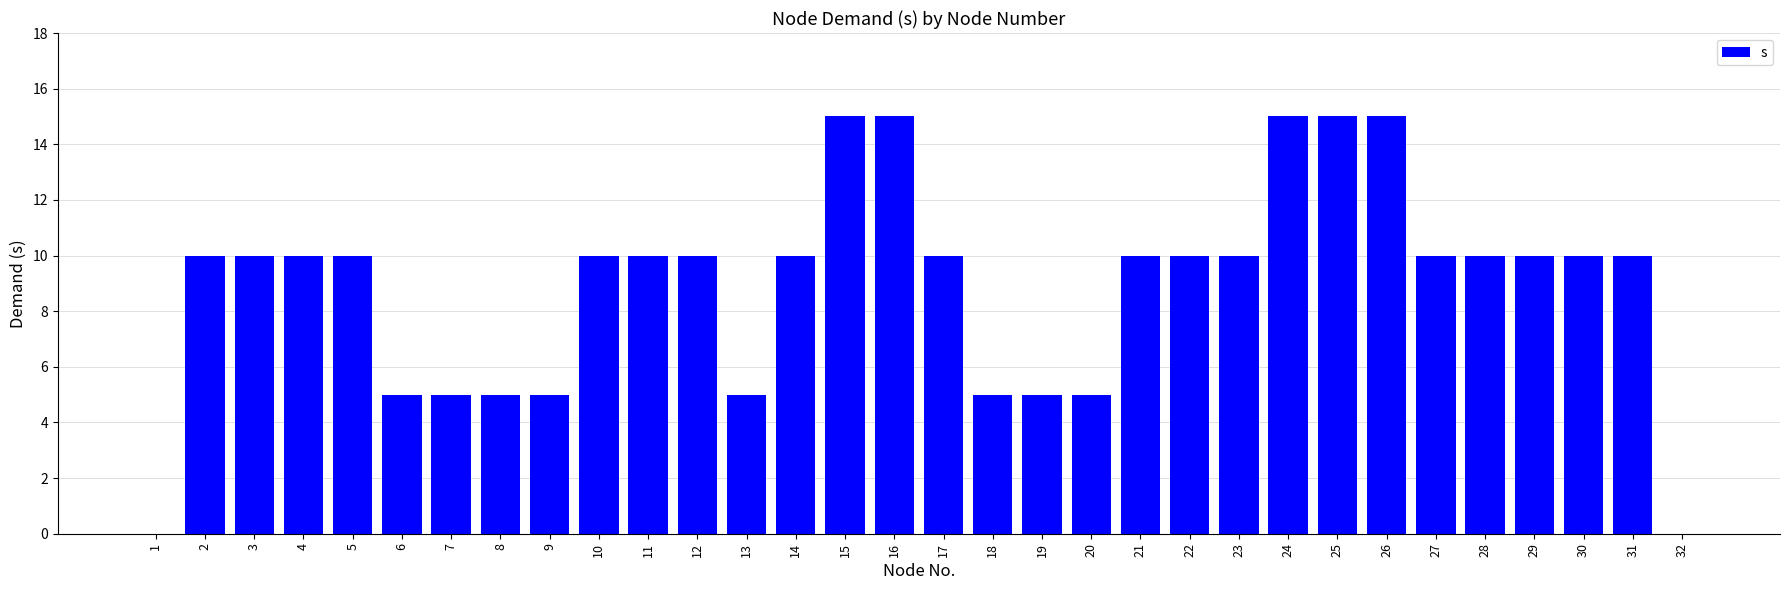

What is the sum of all values?

285